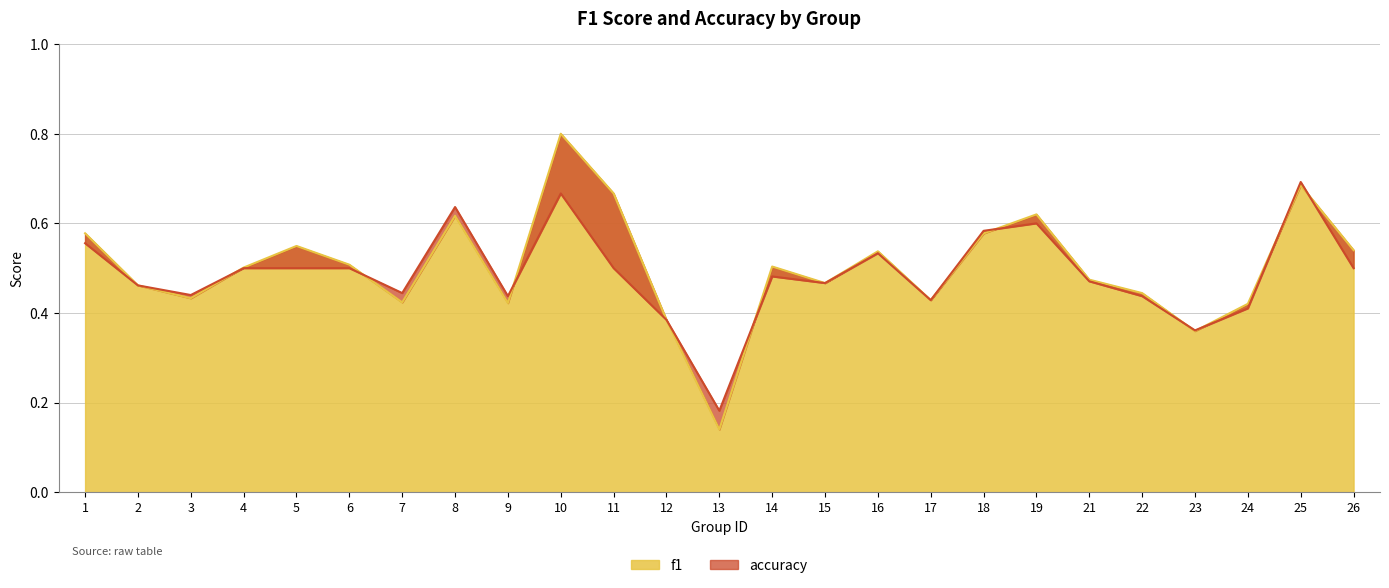

How many categories are shown in the chart?

25